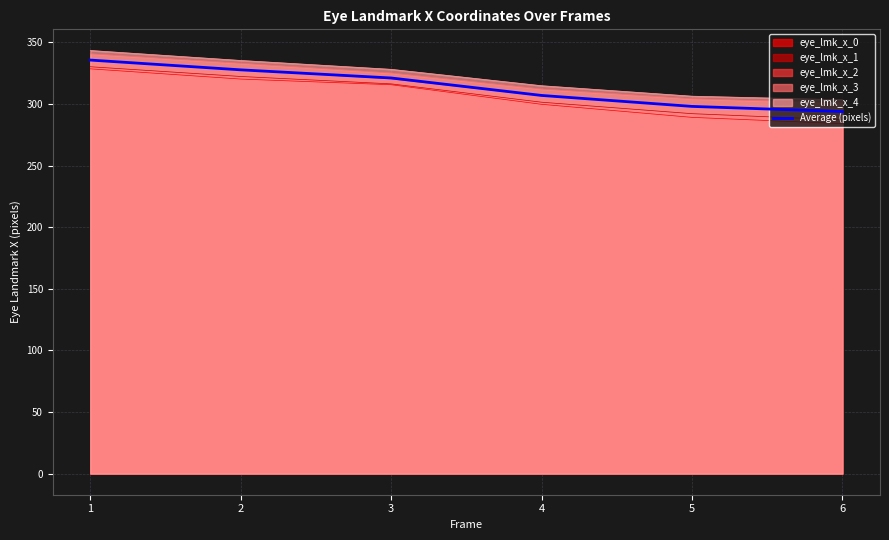

True or false: the data shows 293.9 at 6.

True